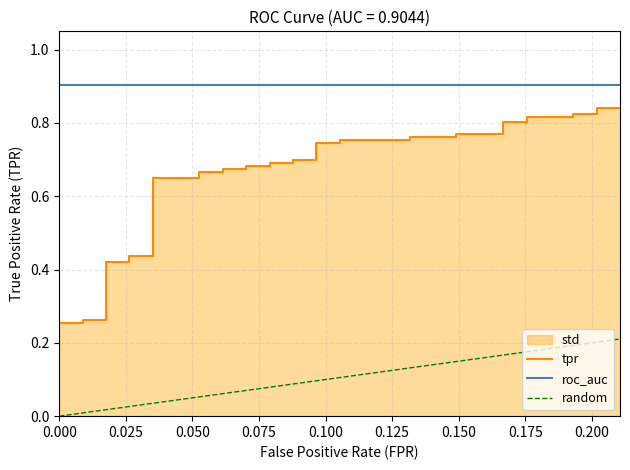

Does the chart have visible grid lines?

Yes